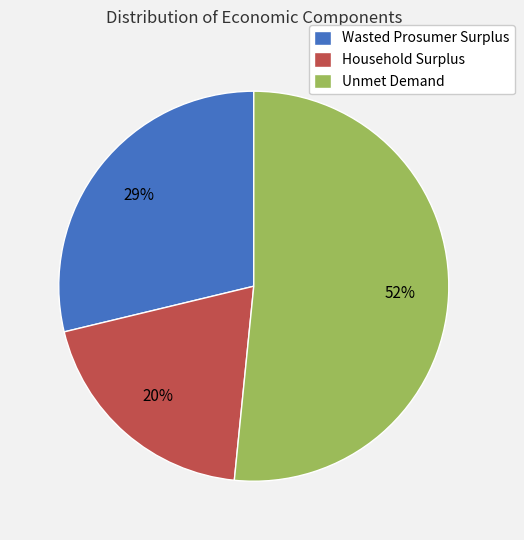

To the nearest percent, what is the difference between the largest and smallest slice percentages?

32%